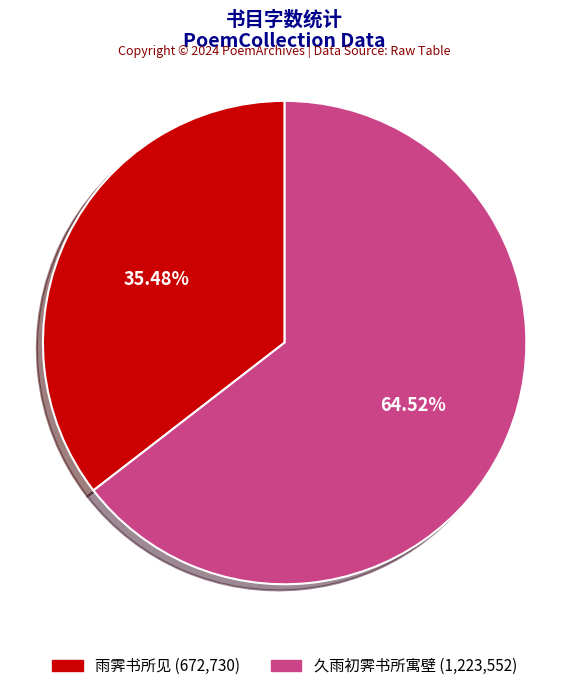

To the nearest percent, what percentage of the pie is 久雨初霁书所寓壁?

65%